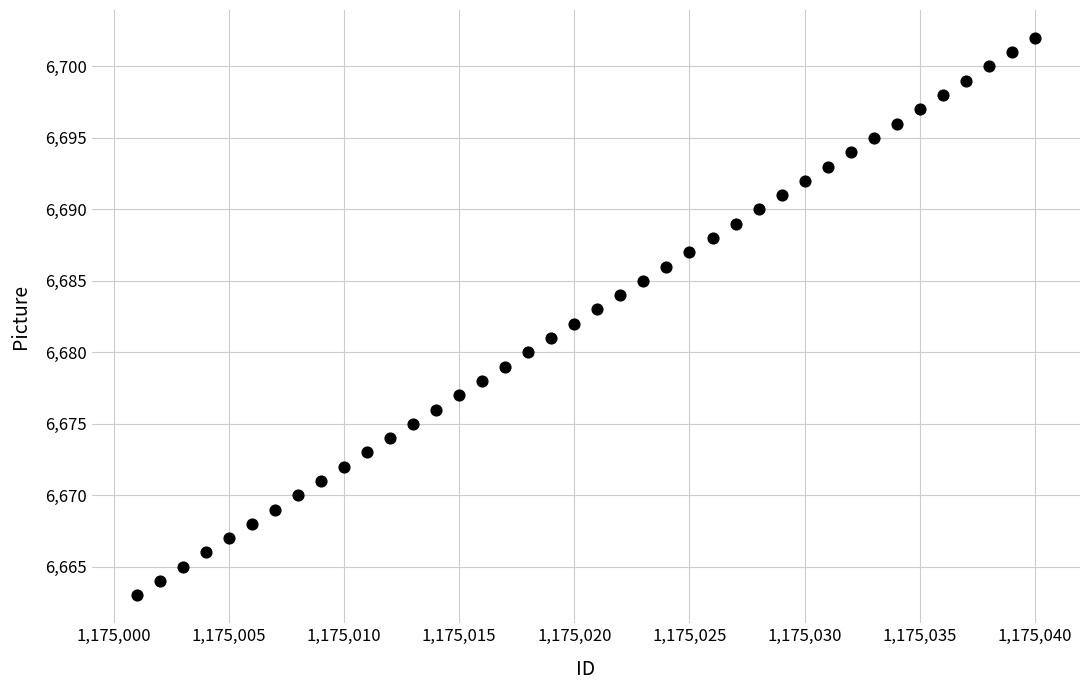

What is the range of X values (max minus min)?

39